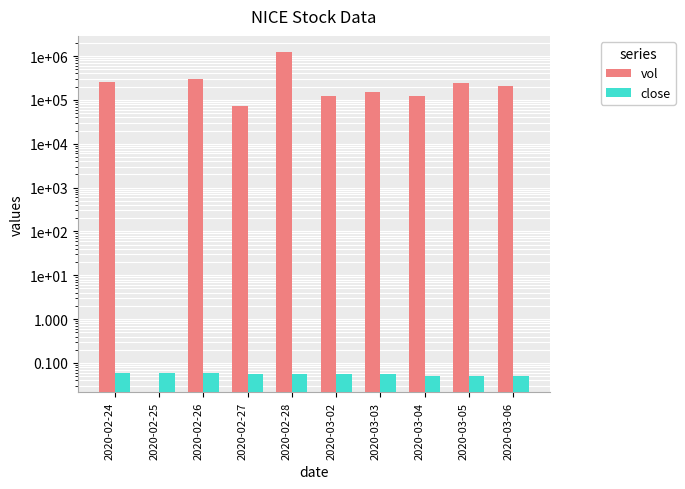

Which series changed the most between 2020-03-02 and 2020-03-05?

vol